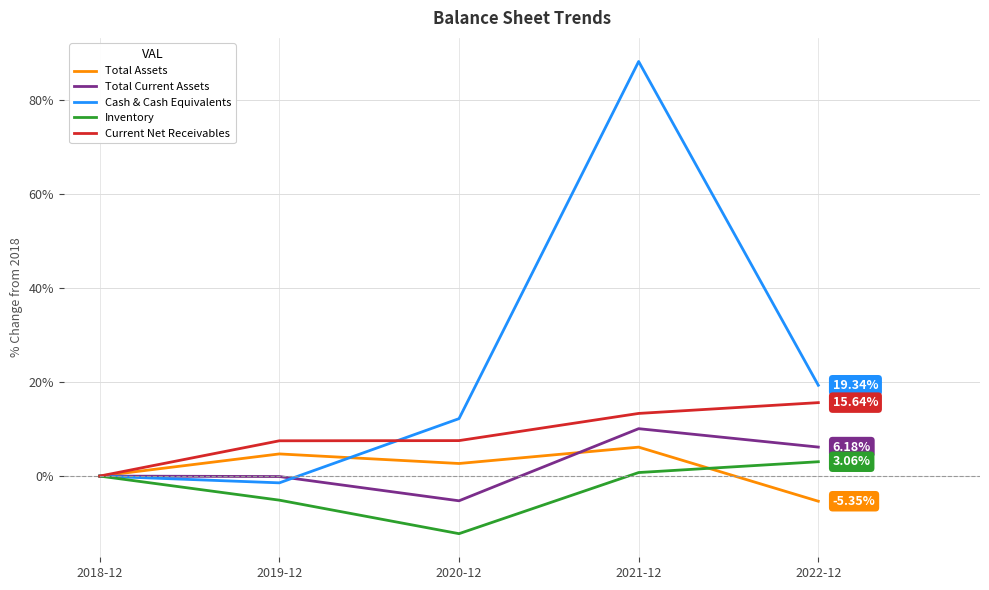

Between 2018-12 and 2021-12, which series saw the biggest shift?

Cash & Cash Equivalents